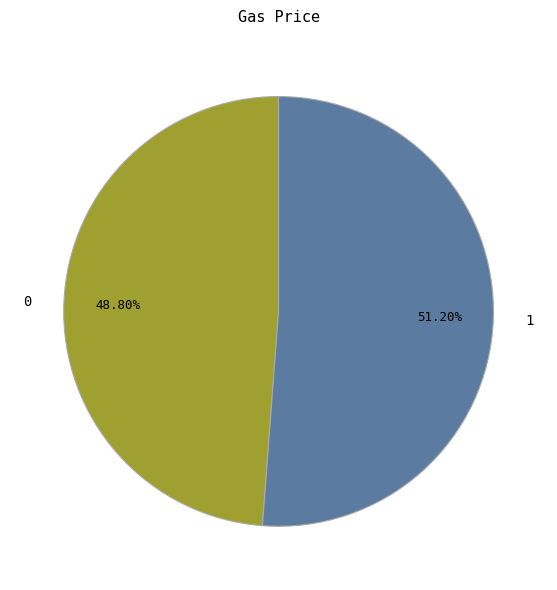

Combined, do 0 and 1 account for over 50%?

Yes